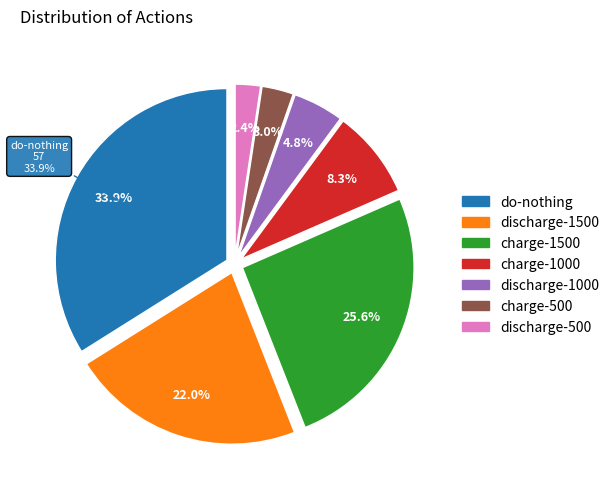

To the nearest percent, what percentage of the pie is do-nothing?

34%